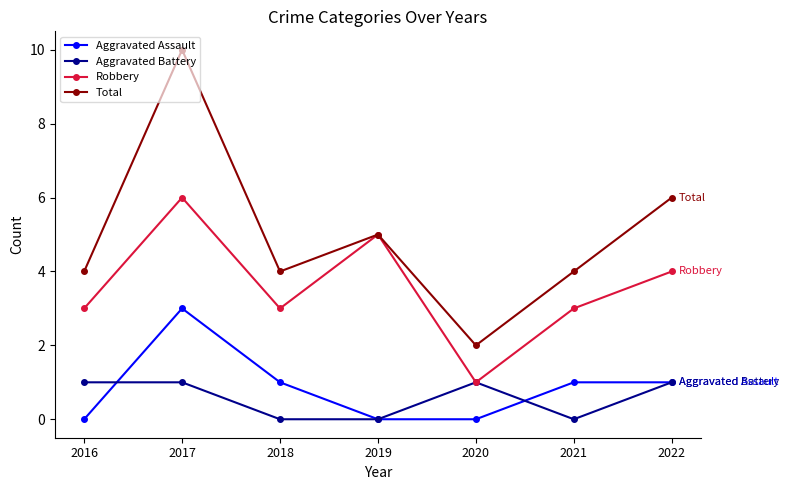

True or false: Aggravated Assault and Robbery cross at least once.

False